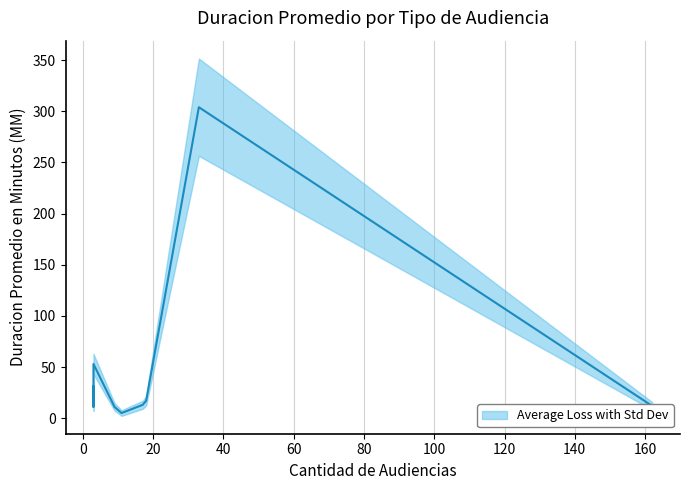

What is the difference between the highest and lowest values at 3?

28